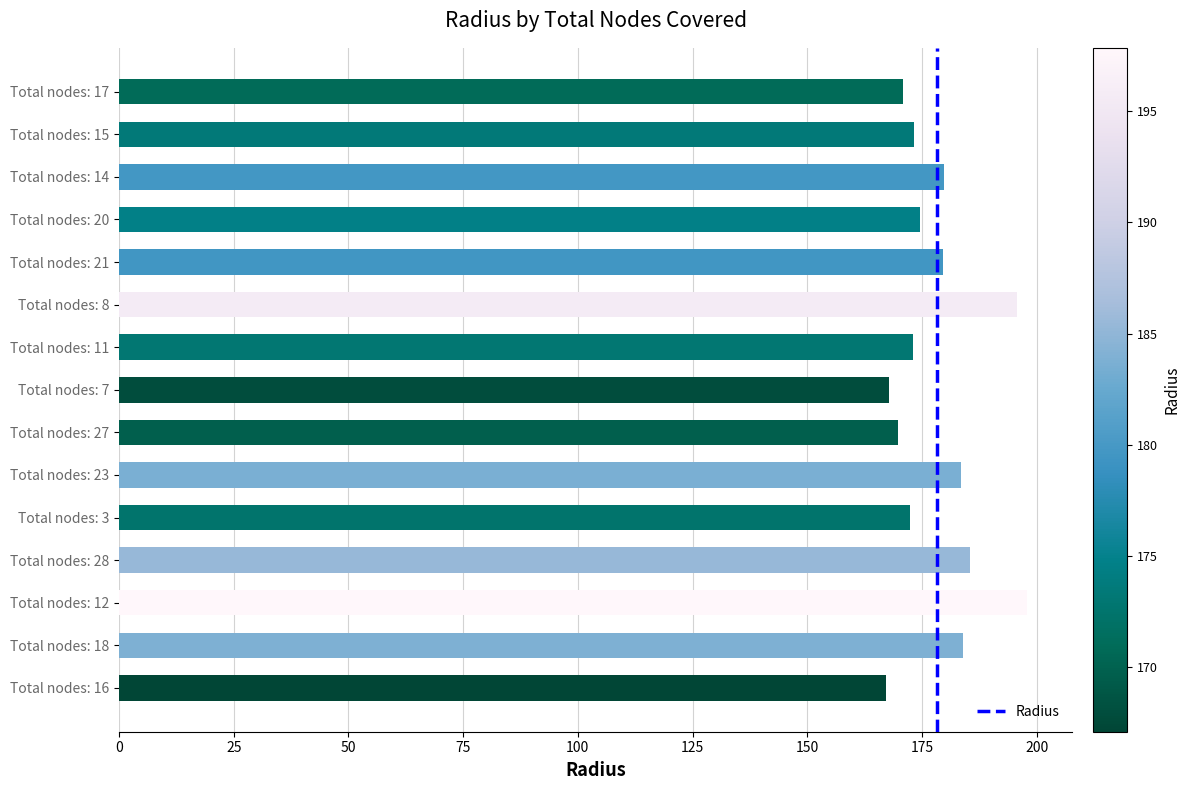

Does the chart contain stacked bars?

No